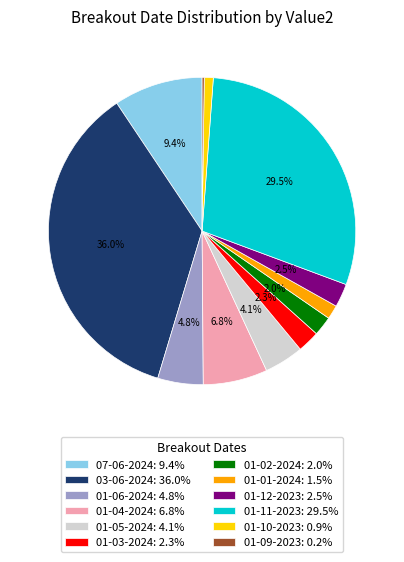

Is 01-05-2024 the majority of the pie?

No